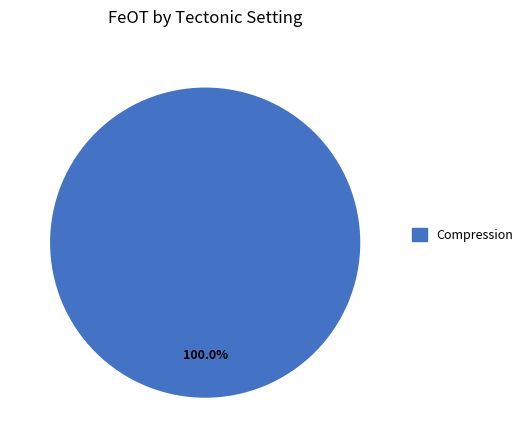

Does any single category account for the majority?

Yes